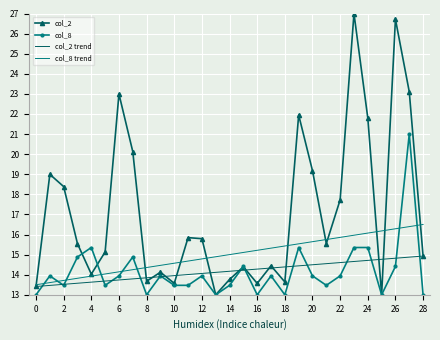

What are all the series names shown in the legend?

col_2, col_8, col_2 trend, col_8 trend